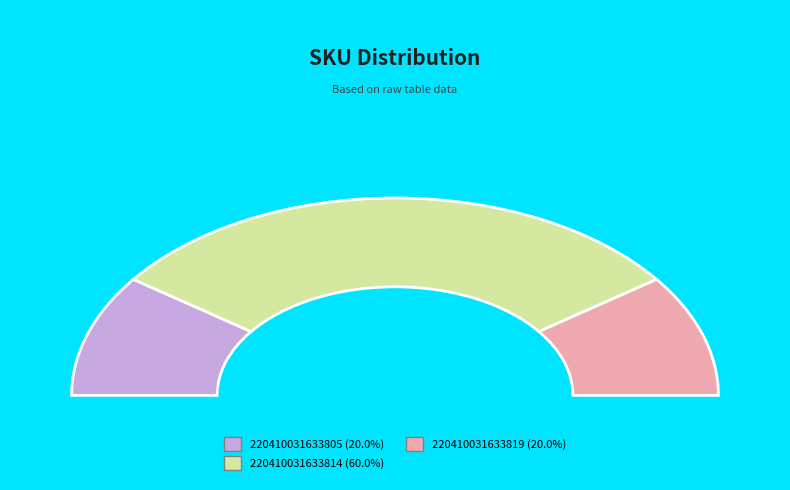

How many slices are in this pie chart?

3